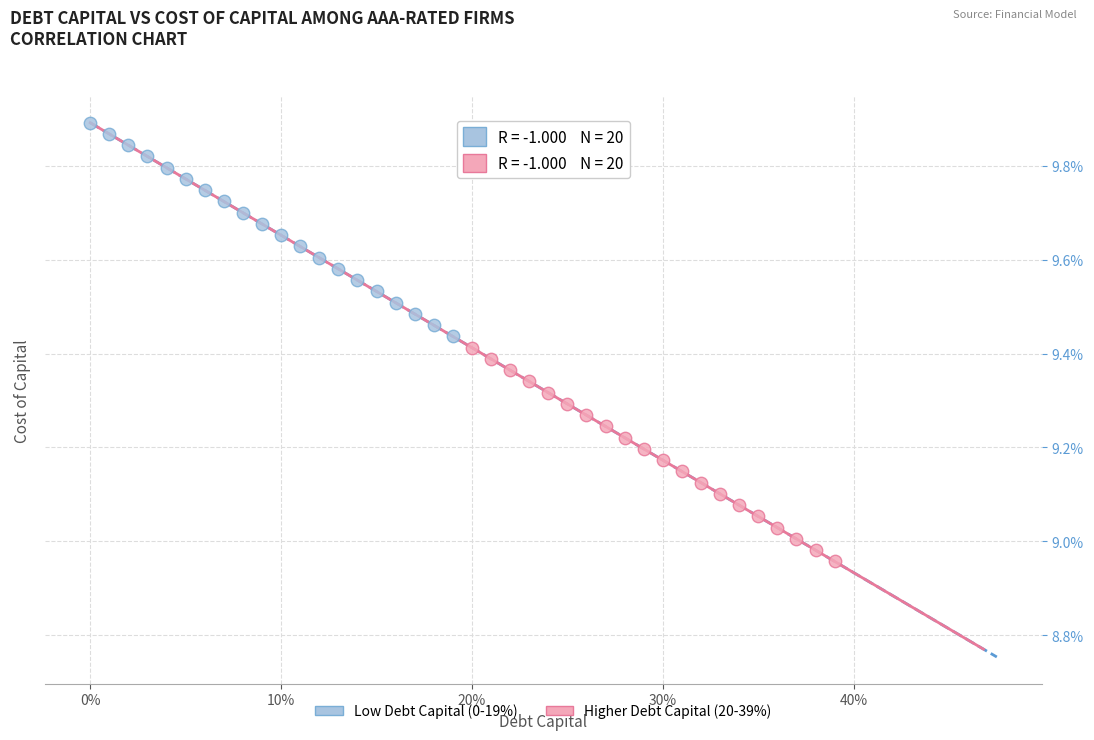

What are all the series names shown in the legend?

Low Debt Capital (0-19%), Higher Debt Capital (20-39%)